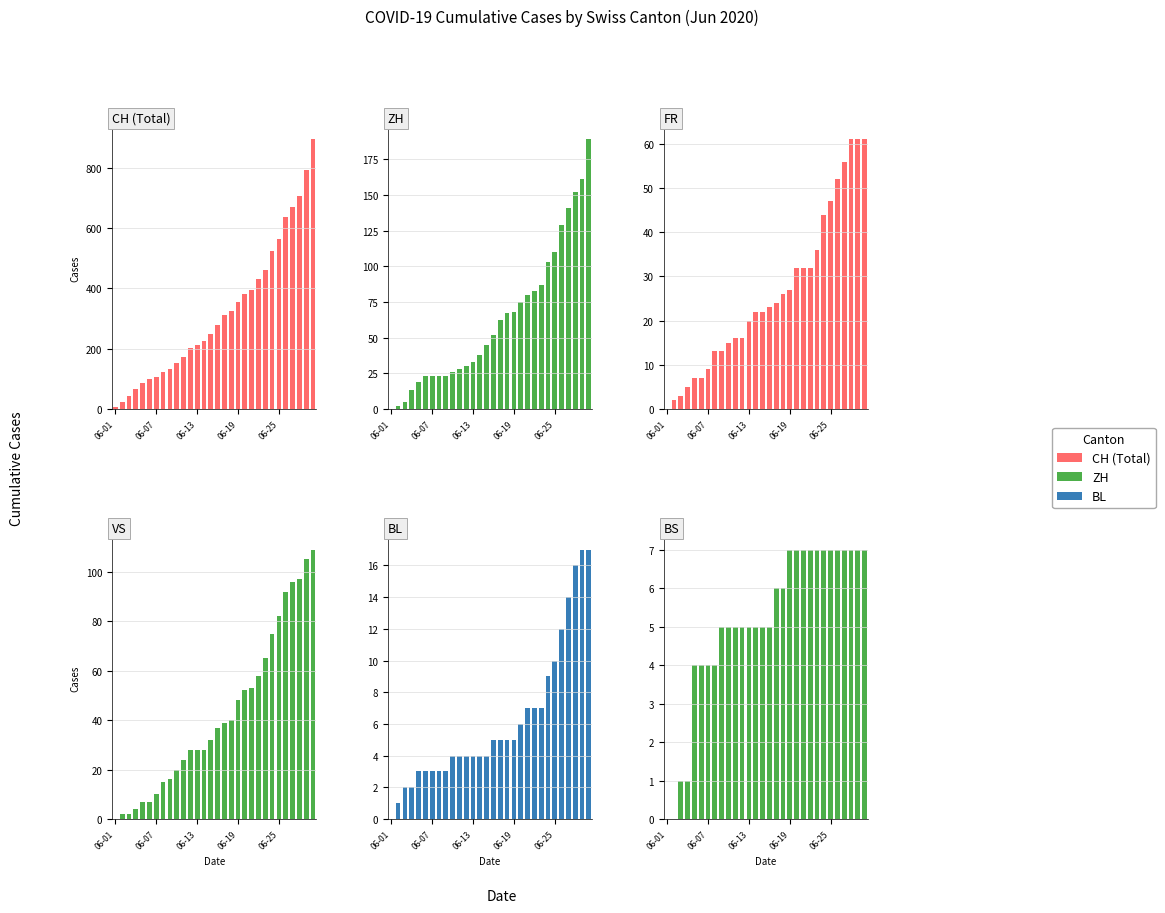

At which label is CH (Total) closest to 450?

22